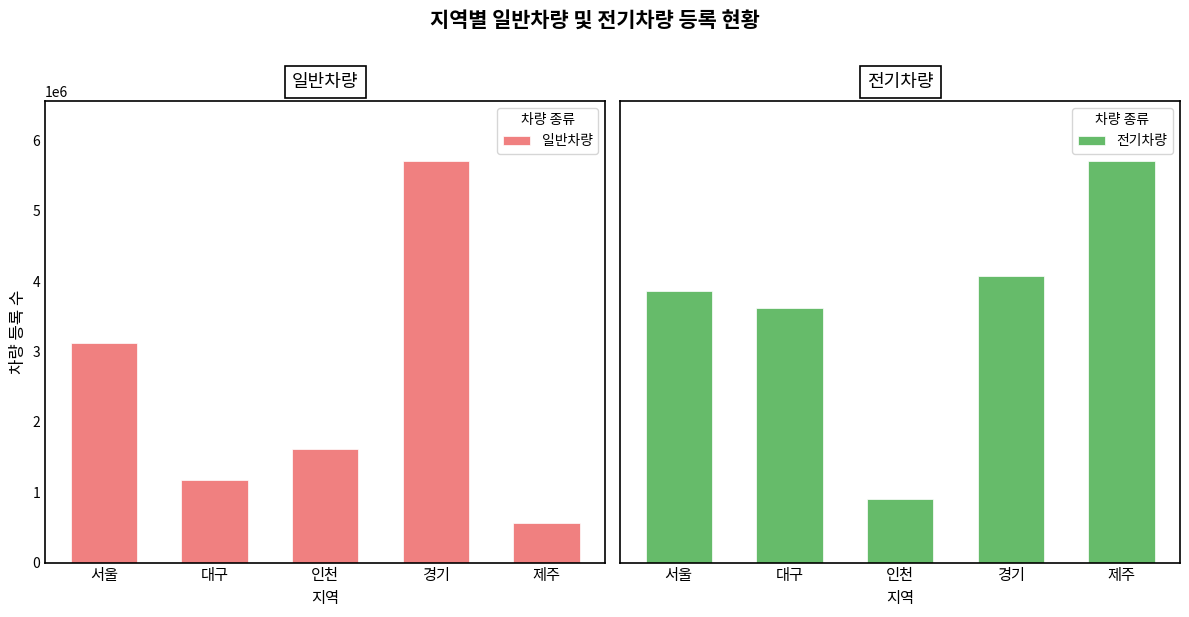

Rank the series by their average value, from highest to lowest.

일반차량, 전기차량